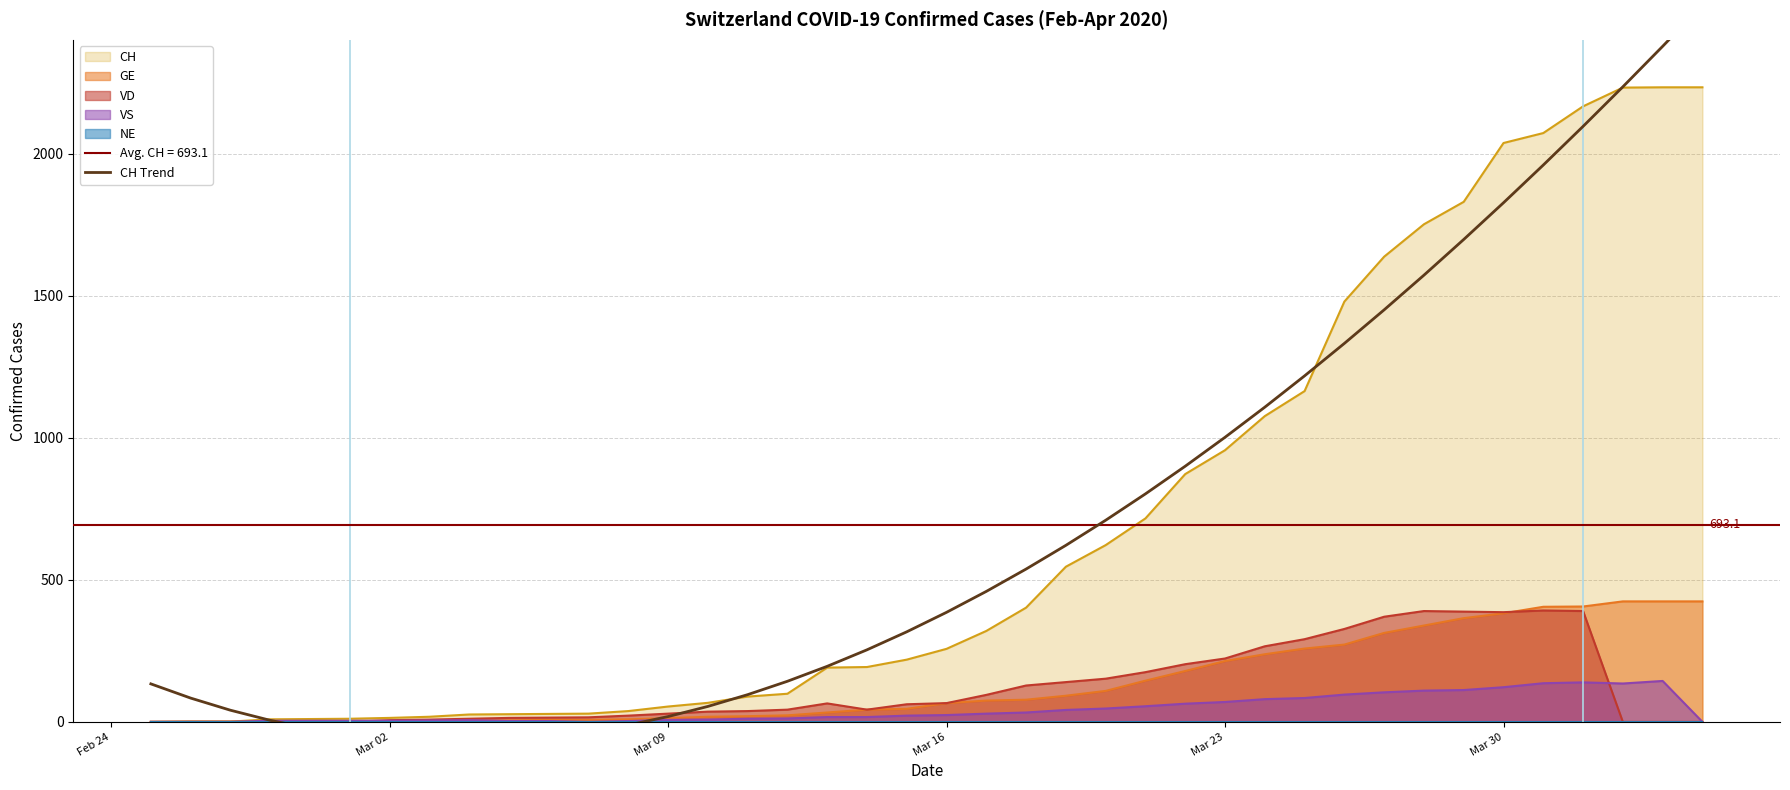

What is the sum of all values?

27725.0